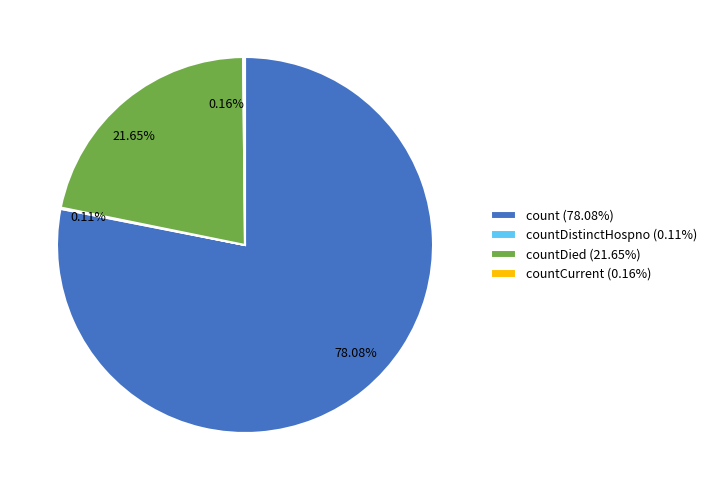

Does count (78.08%) represent more than half of the total?

Yes